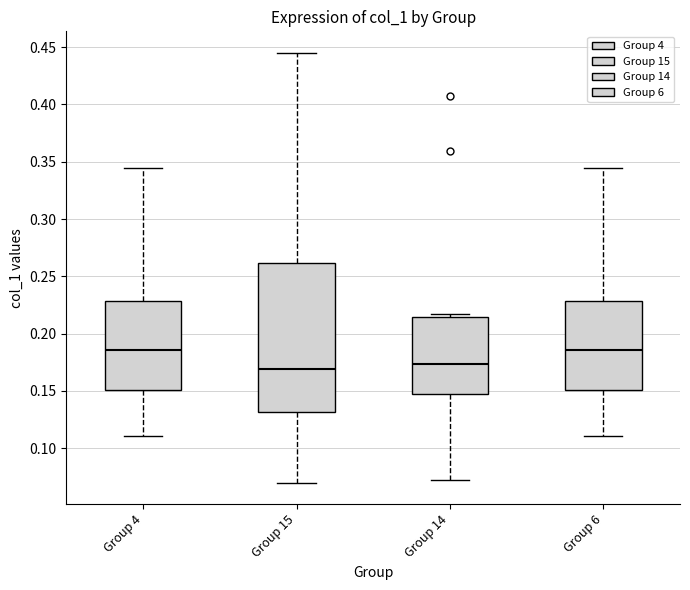

Comparing the boxes themselves (not the whiskers), which one is the tallest?

Group 15